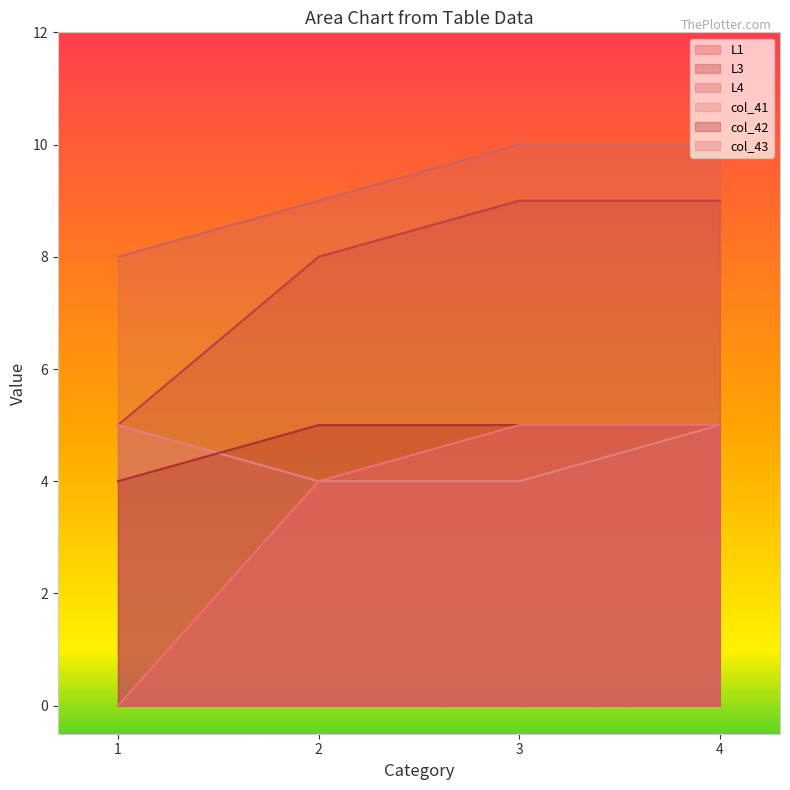

Reading left to right, list all the values displayed in this chart.

L1: 1=0	2=4	3=5	4=5
L3: 1=5	2=8	3=9	4=9
L4: 1=8	2=9	3=10	4=10
col_41: 1=5	2=4	3=4	4=5
col_42: 1=4	2=5	3=5	4=5
col_43: 1=0	2=4	3=5	4=5